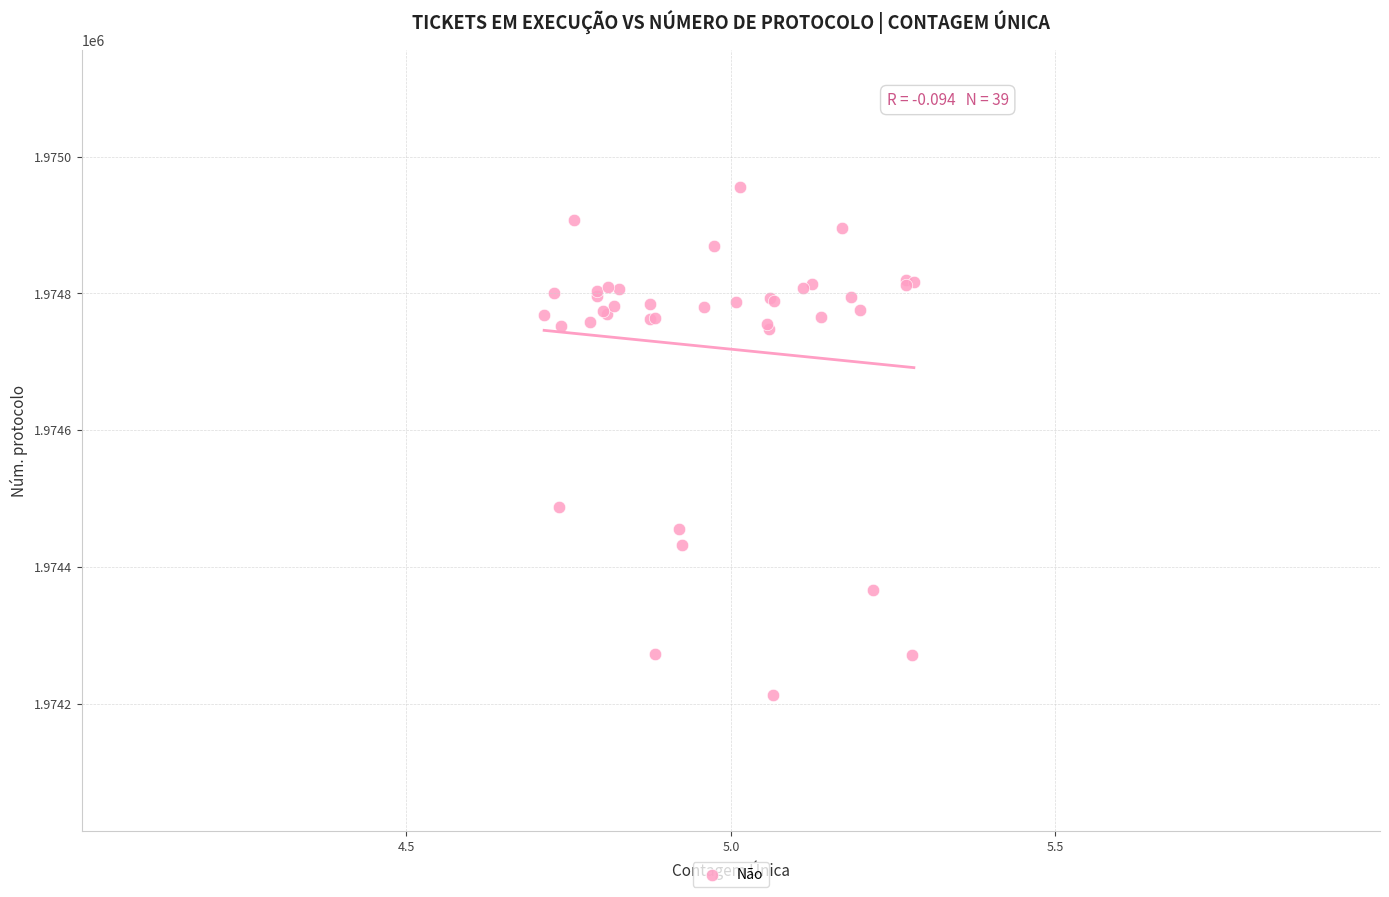

What Y value in the scatter plot is closest to 1974585?

1974488